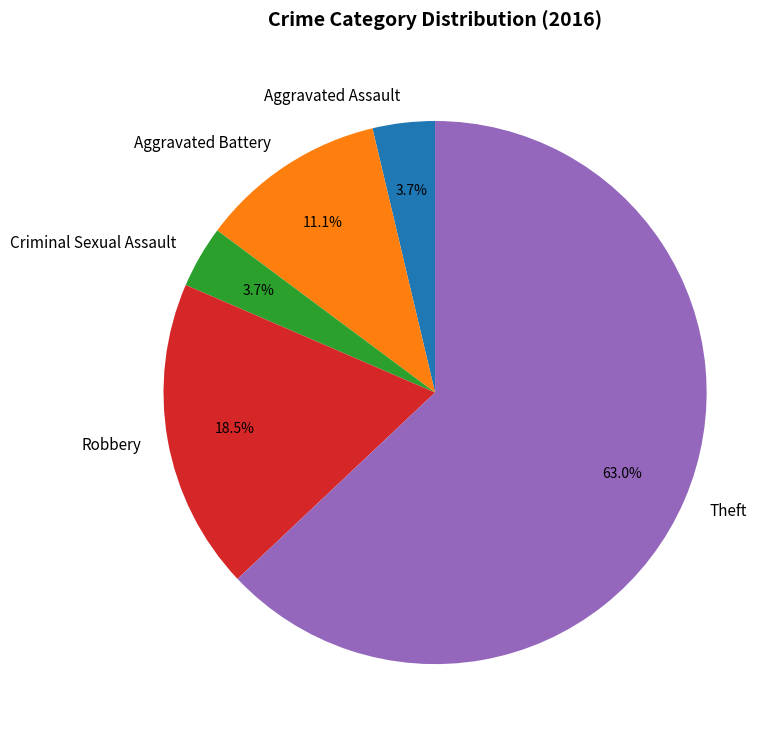

The Theft slice represents 63% of the pie. True or false?

True